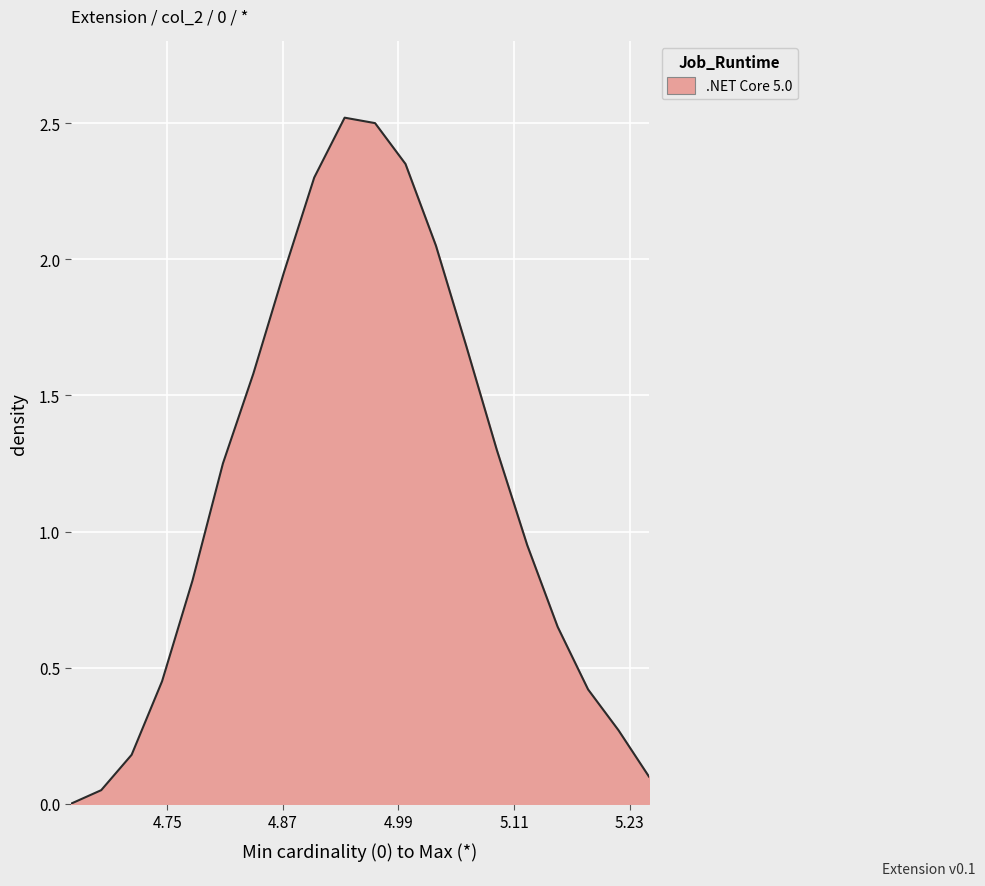

Does the chart have visible grid lines?

Yes